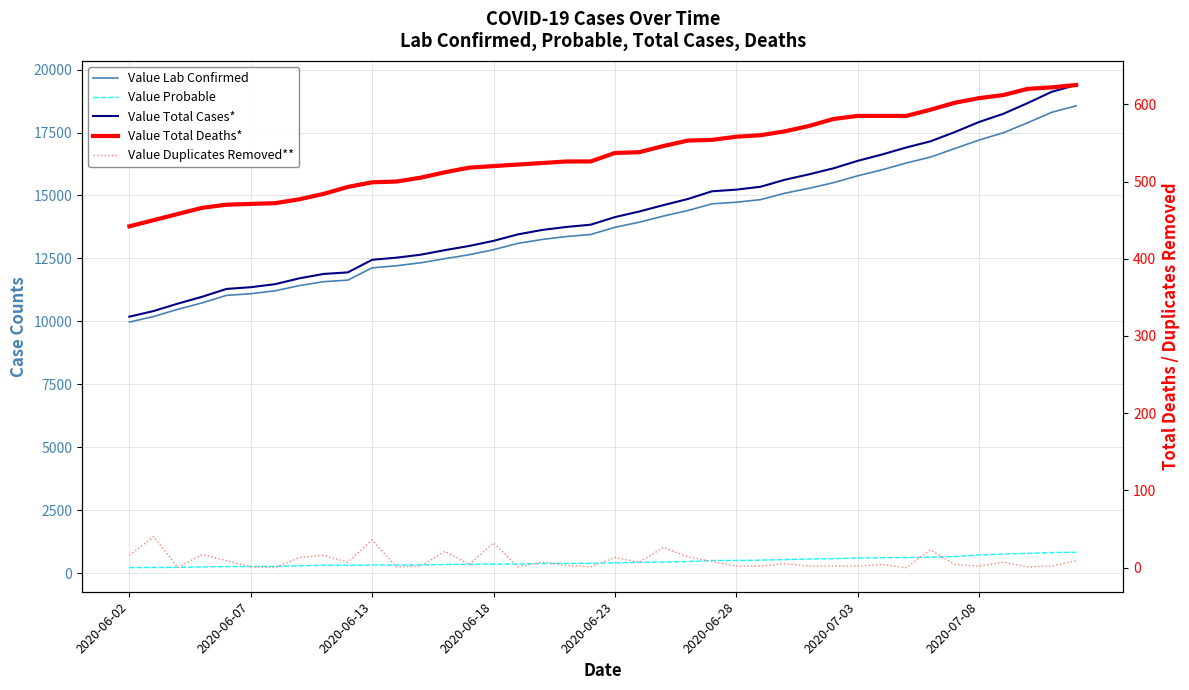

Reading left to right, what are all the values shown in this chart?

Value Lab Confirmed: 9970	10192	10479	10734	11031	11097	11212	11419	11576	11637	12125	12208	12326	12490	12646	12846	13097	13253	13369	13449	13736	13937	14182	14401	14669	14732	14835	15090	15286	15508	15781	16018	16291	16525	16864	17202	17491	17890	18307	18562
Value Probable: 215	218	226	243	256	259	264	289	307	308	320	321	321	339	349	351	357	377	381	390	405	426	435	458	498	500	512	534	556	571	595	609	616	627	655	717	754	780	814	827
Value Total Cases*: 10185	10410	10705	10977	11287	11356	11476	11708	11883	11945	12445	12529	12647	12829	12995	13197	13454	13630	13750	13839	14141	14363	14617	14859	15167	15232	15347	15624	15842	16079	16376	16627	16907	17152	17519	17919	18245	18670	19121	19389
Value Total Deaths*: 442	450	458	466	470	471	472	477	484	493	499	500	505	512	518	520	522	524	526	526	537	538	546	553	554	558	560	565	572	581	585	585	585	593	602	608	612	620	622	625
Value Duplicates Removed**: 16	40	0	17	9	1	0	13	16	7	36	1	2	21	4	32	1	7	3	1	13	7	26	14	8	2	2	5	2	2	2	4	0	23	4	2	7	1	2	9